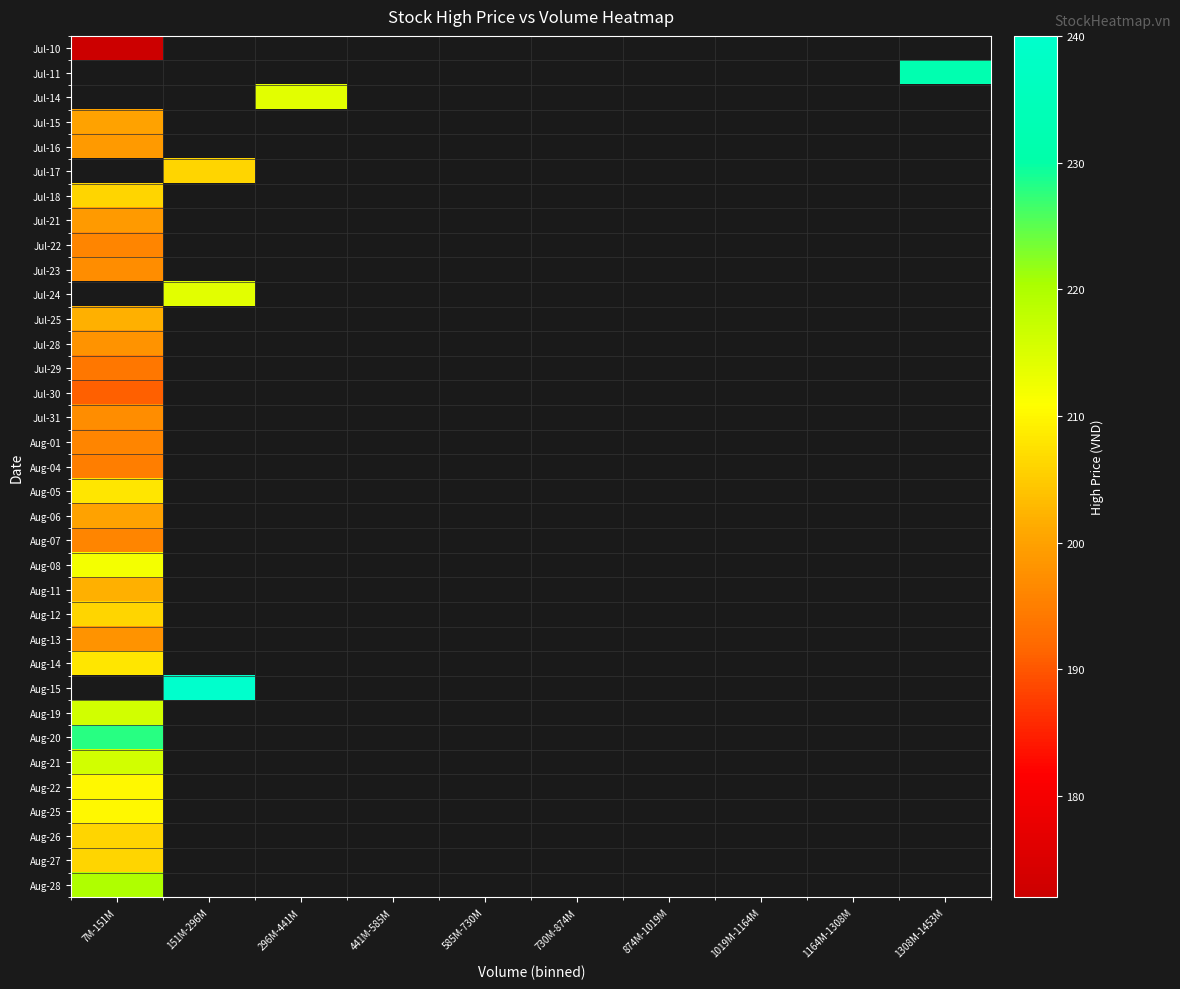

What is the difference between the highest and lowest values at 1308M-1453M?

232